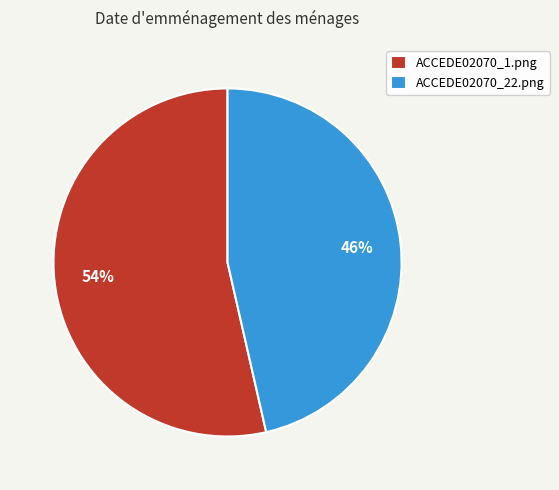

Is it true that ACCEDE02070_22.png is 46% of the pie?

True